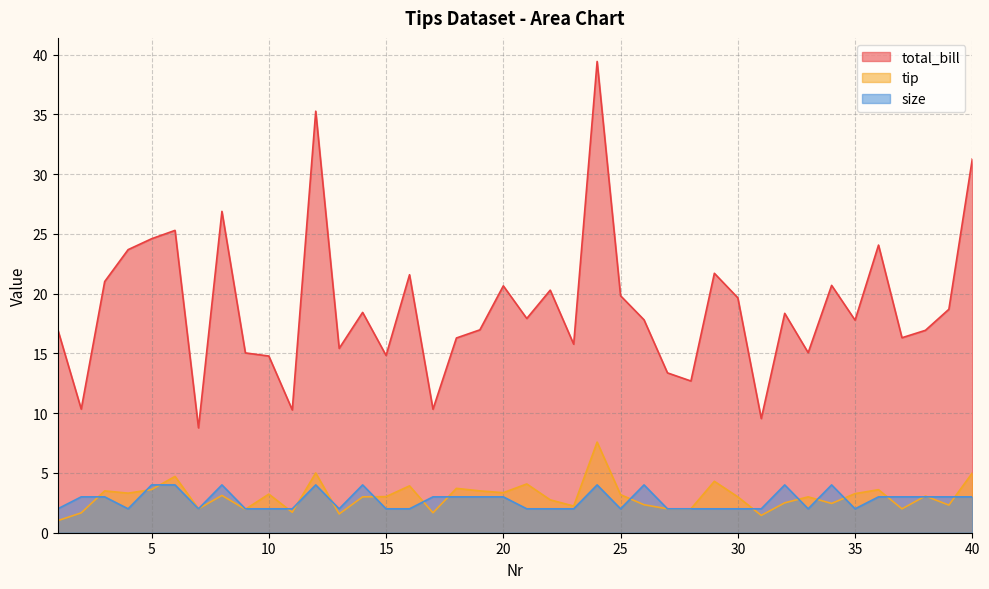

At which label is tip closest to 4?

16